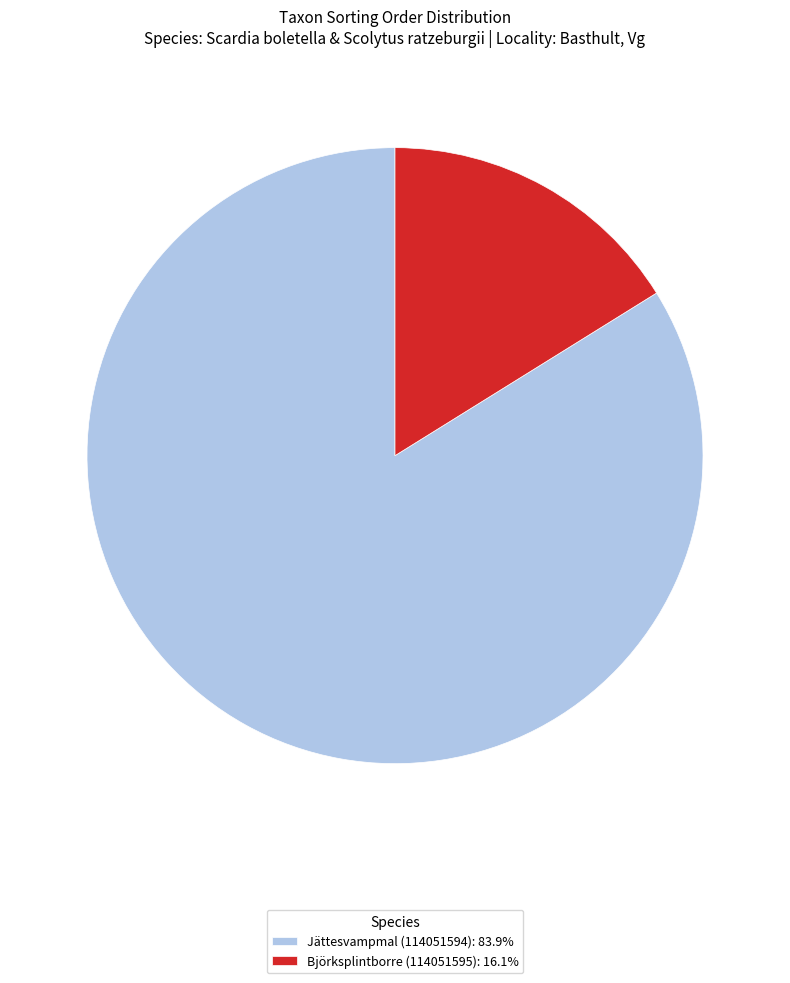

Is the sum of Björksplintborre (114051595): 16.1% and Jättesvampmal (114051594): 83.9% greater than half?

Yes